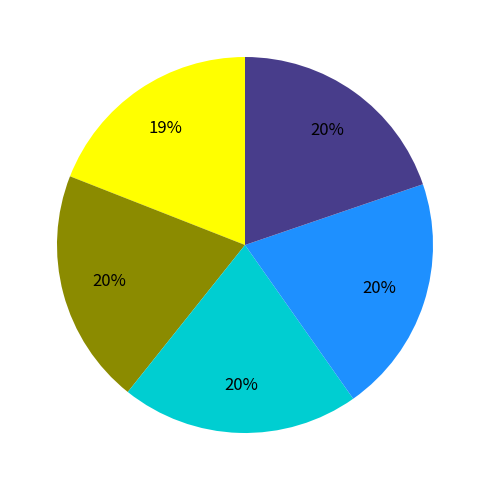

How many segments does this pie chart have?

5